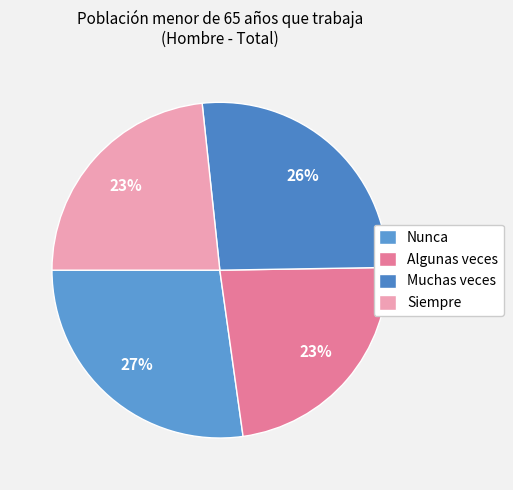

What percentage is the Muchas veces slice, to the nearest percent?

26%